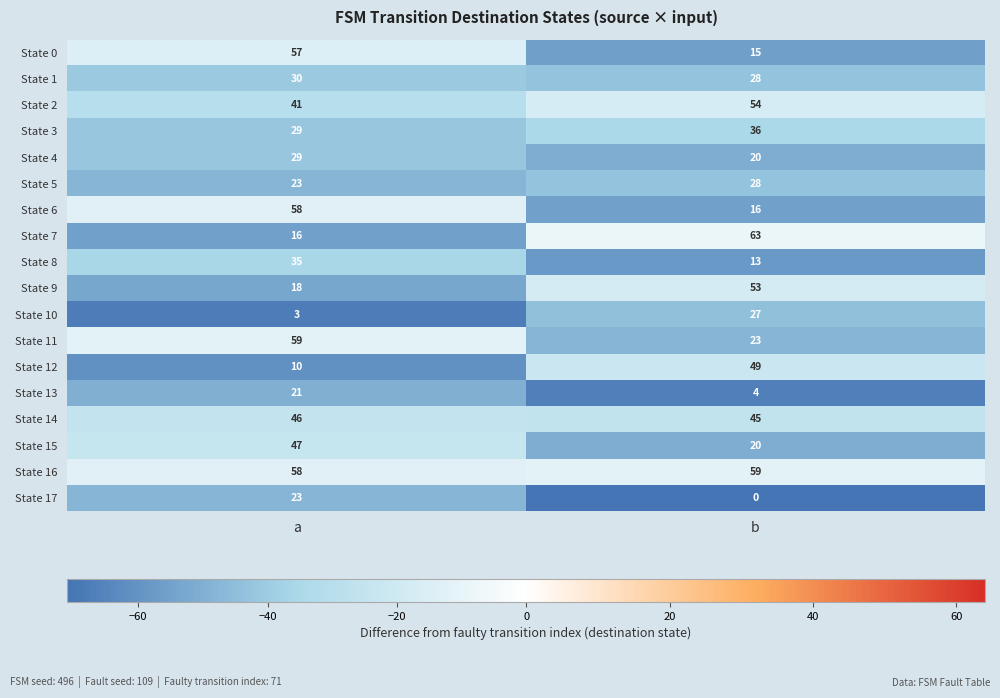

Between a and b, which series saw the biggest shift?

State 7